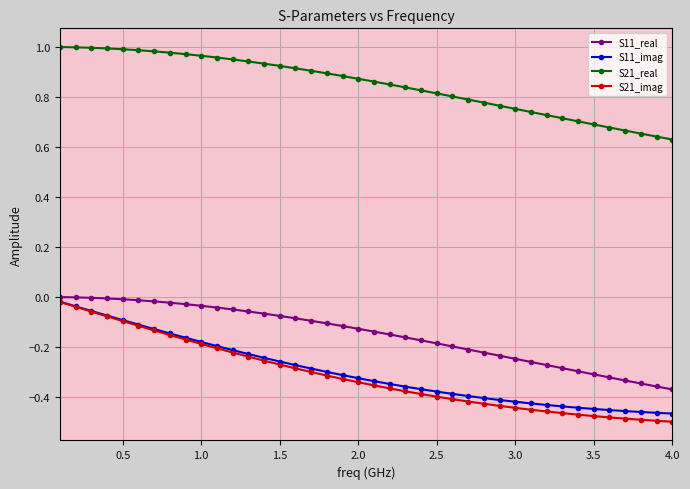

Does the chart display data point markers on the line(s)?

Yes